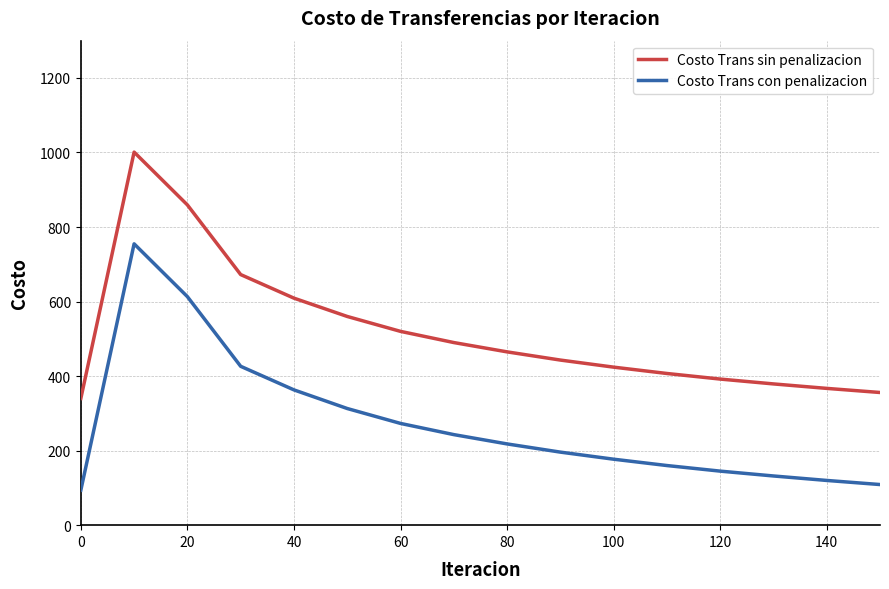

What is the difference between the maximum and minimum values in the Costo Trans sin penalizacion series?

660.9